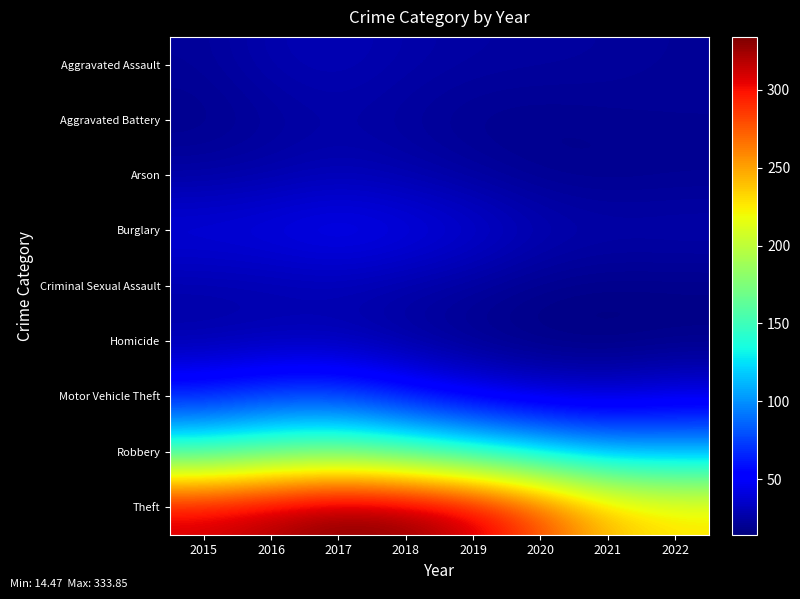

What is the total value across all series at 2016?

730.6